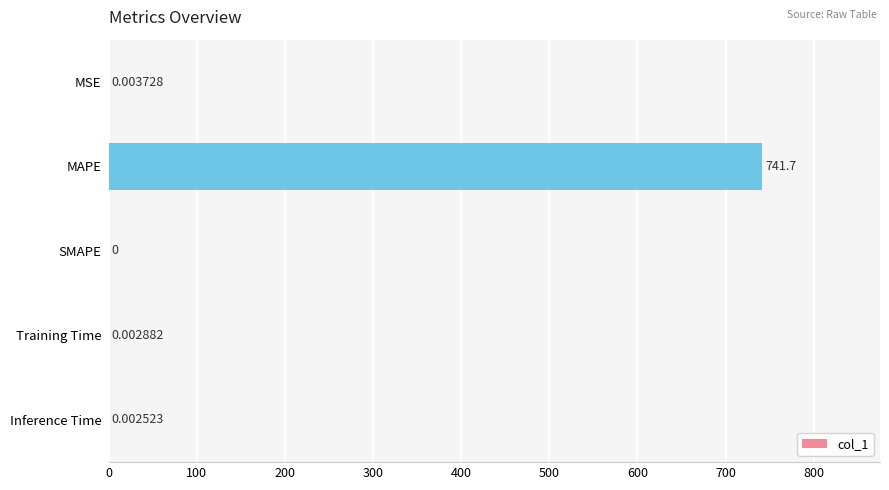

Where is the data nearest to the value 370?

MSE